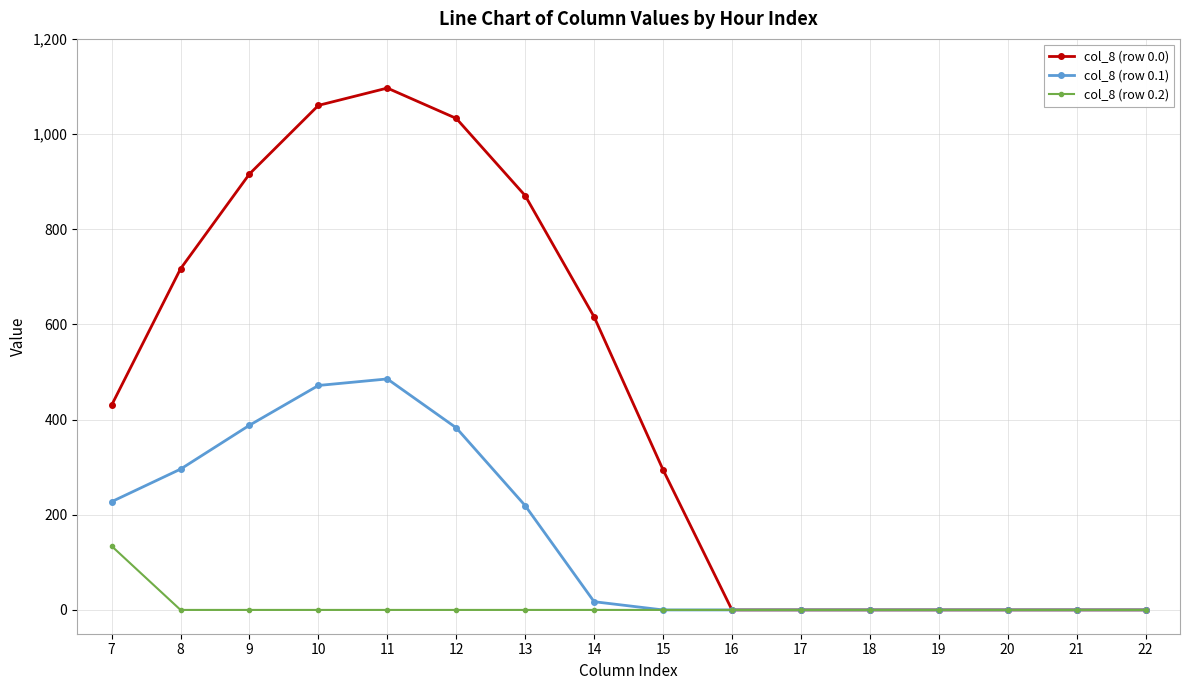

True or false: col_8 (row 0.1) has more than 0 interior local peaks.

True